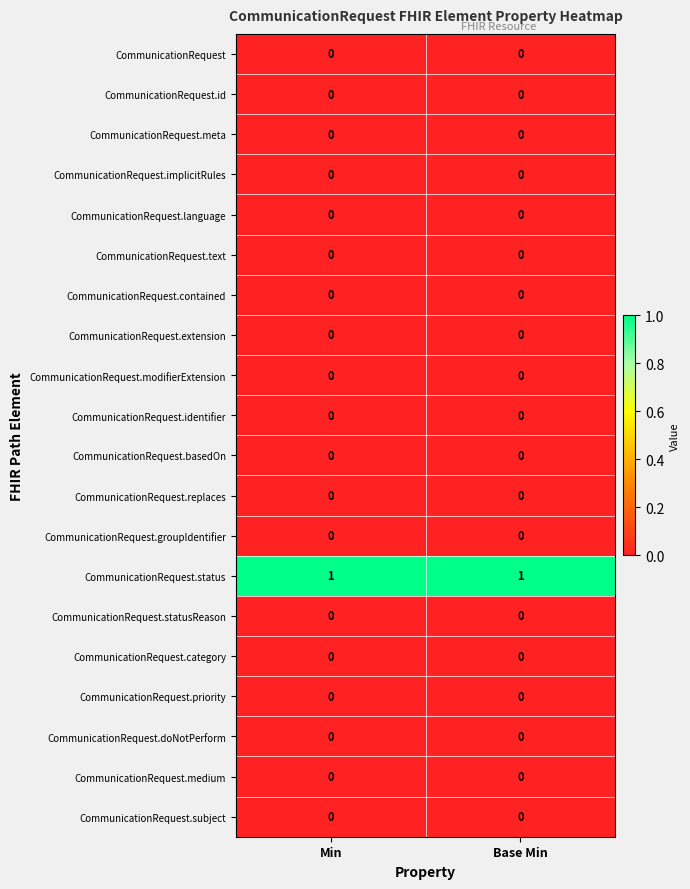

Is the value of CommunicationRequest.extension at Base Min greater than the value of CommunicationRequest.status at Base Min?

No